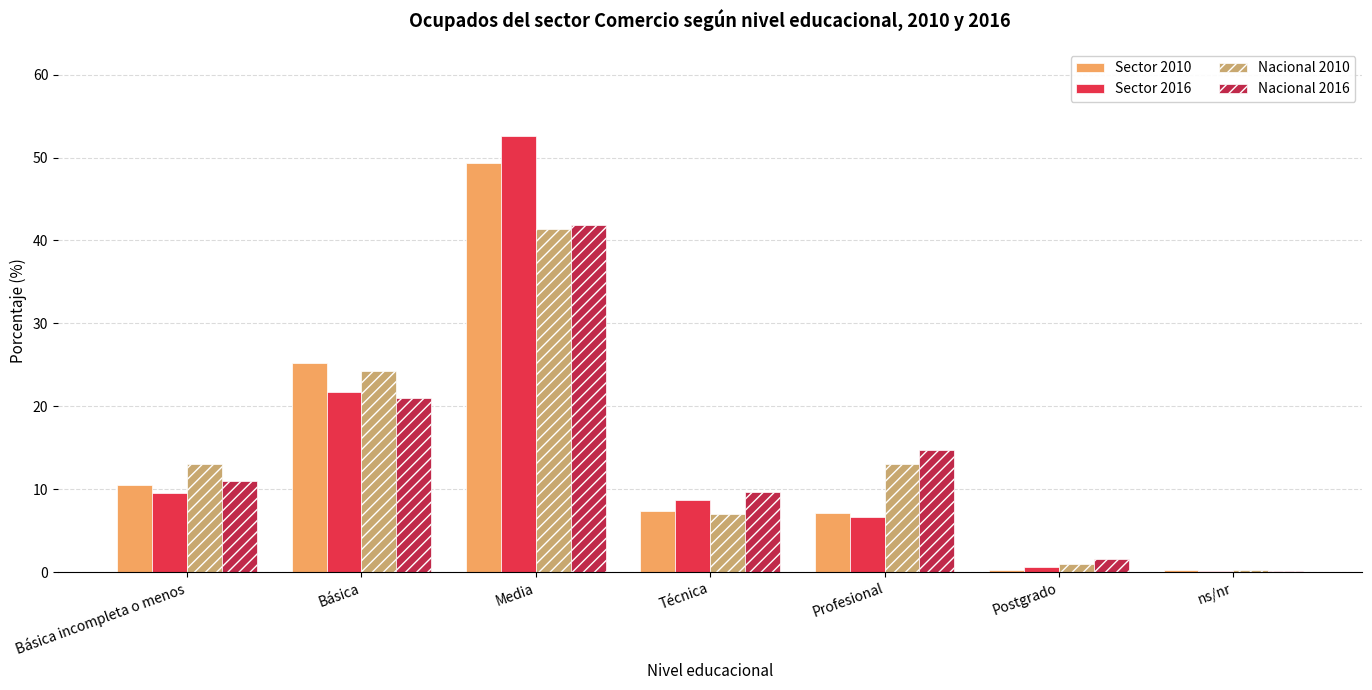

What are all the series names shown in the legend?

Sector 2010, Sector 2016, Nacional 2010, Nacional 2016